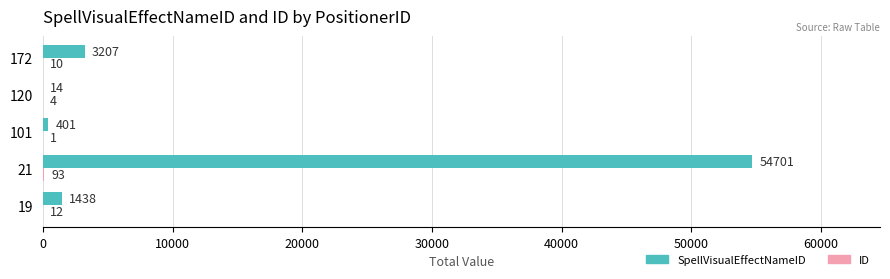

At which category does the chart reach its peak across all series?

21